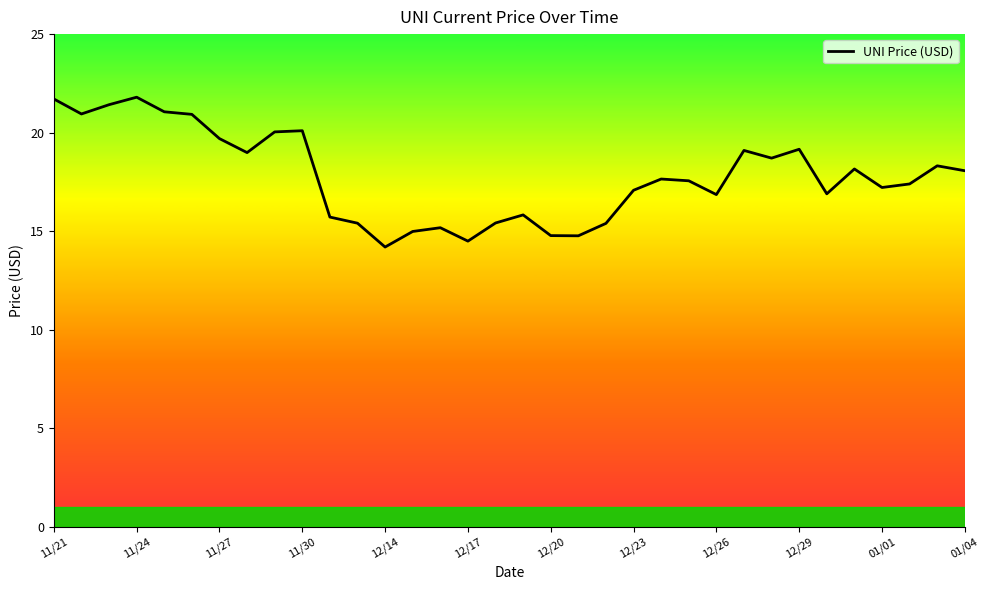

True or false: the data shows 26.2 at 01/04.

False